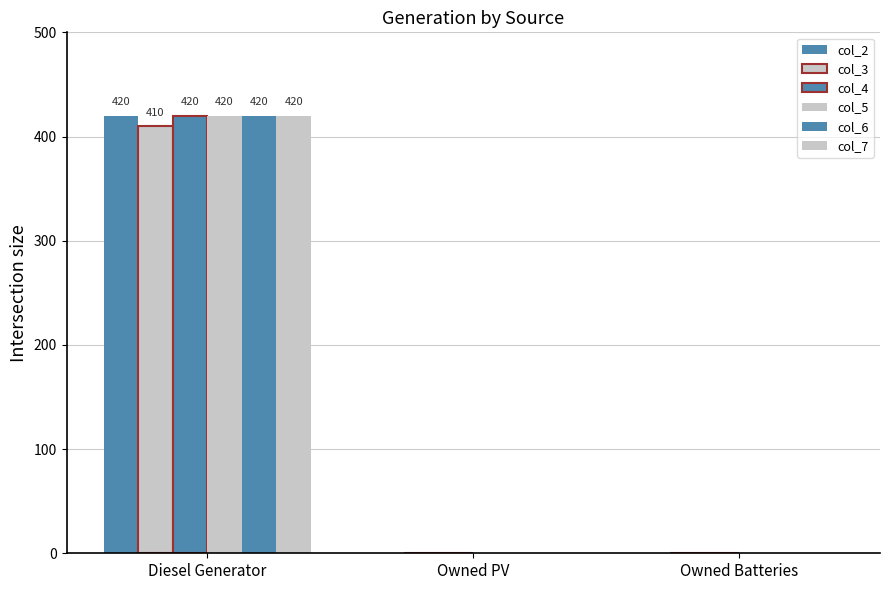

List the series in order of their peak value, lowest first.

col_3, col_2, col_4, col_5, col_6, col_7